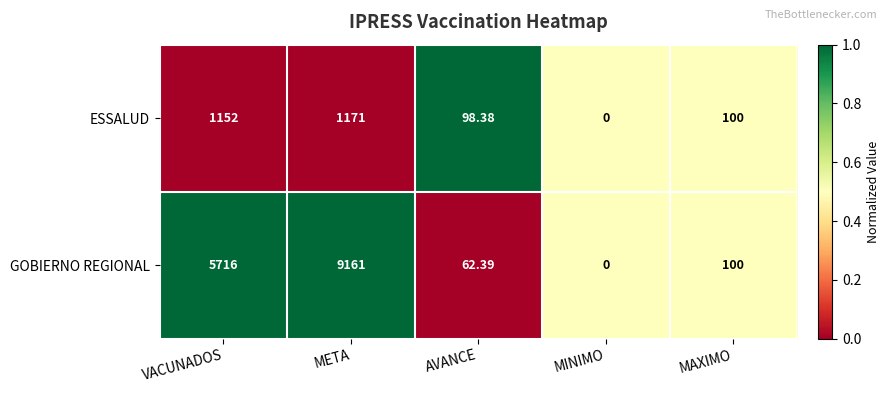

Between VACUNADOS and META, which series saw the biggest shift?

GOBIERNO REGIONAL